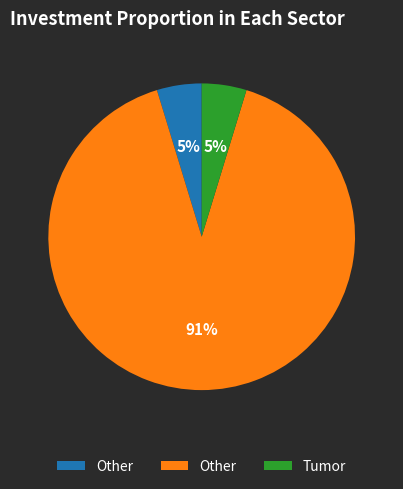

Count the number of slices in the pie.

3